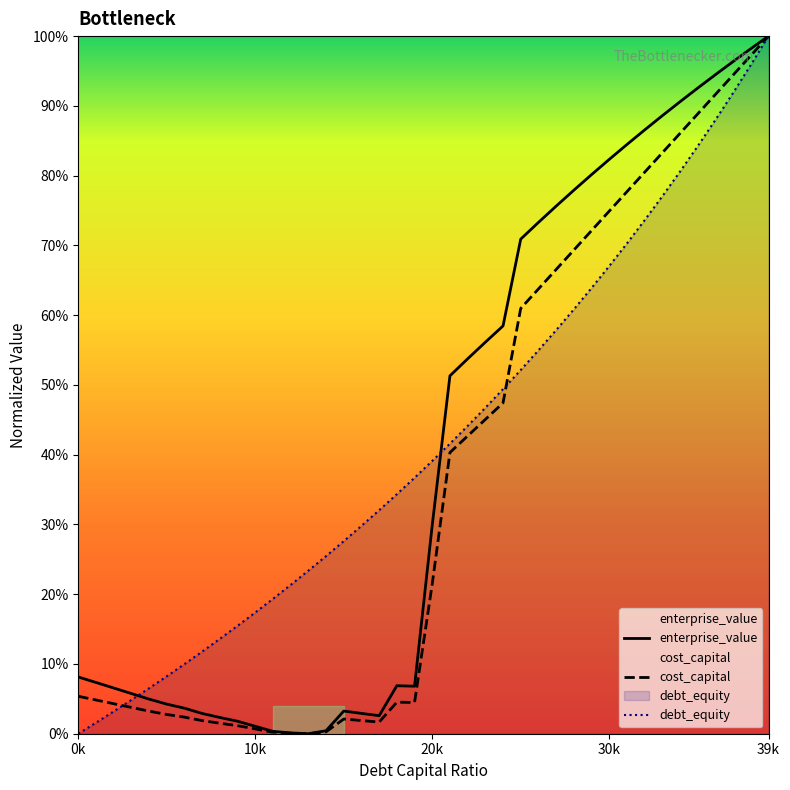

The debt_capital series shows 0.7 at 0.32. True or false?

True